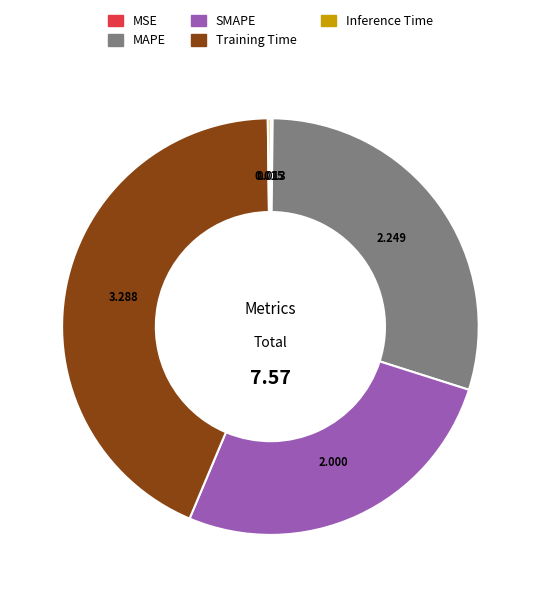

Is there a majority slice in this chart?

No